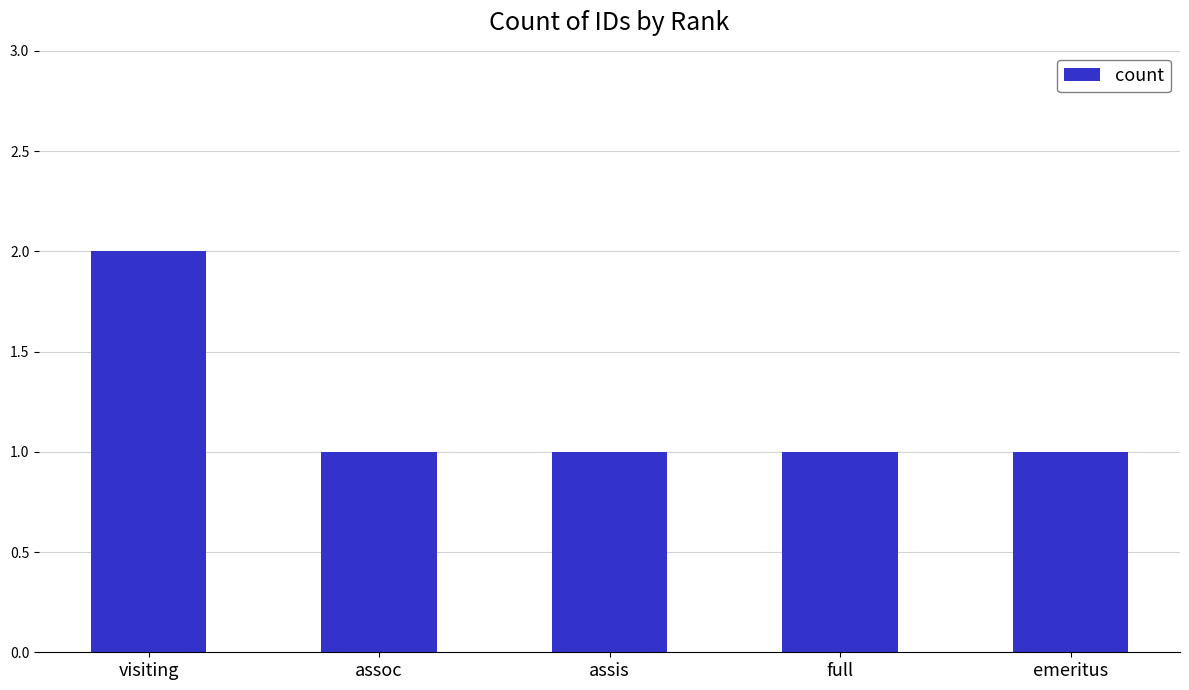

What is the sum of all values?

6